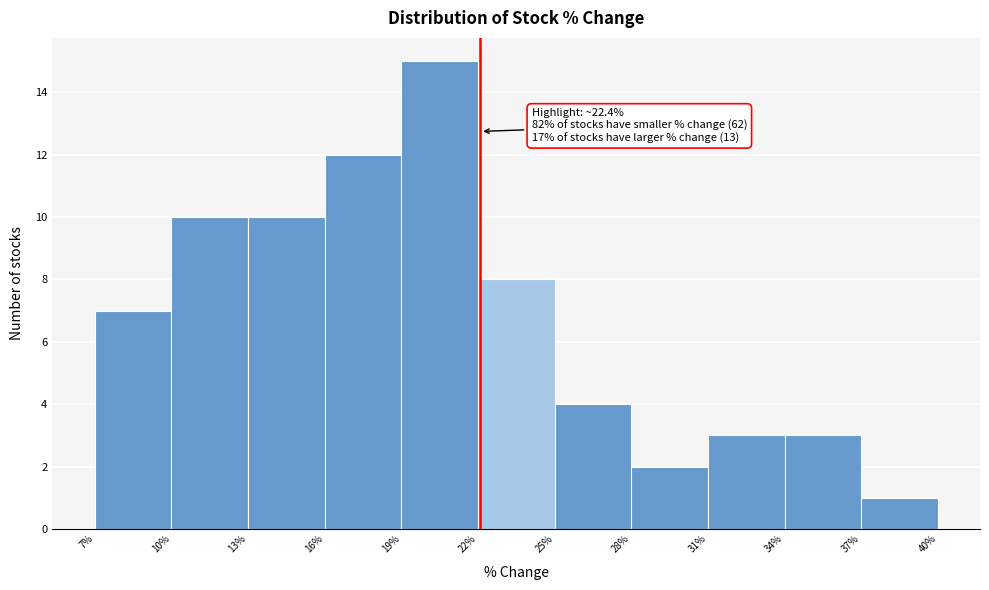

Over which range of the x-axis is the bar tallest?

19% to 22%